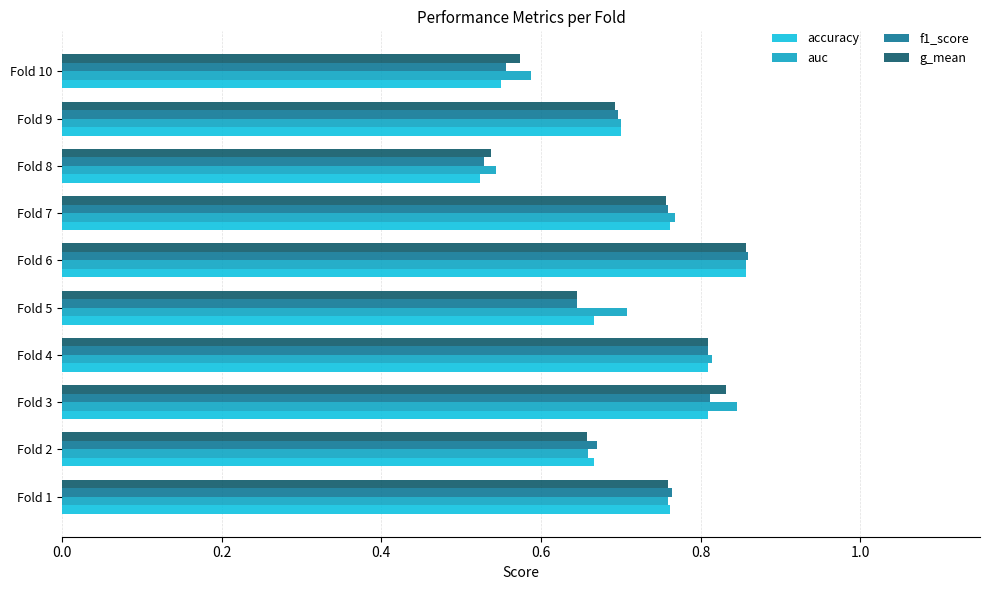

What is the sum of the accuracy values at Fold 9 and Fold 6?

1.6